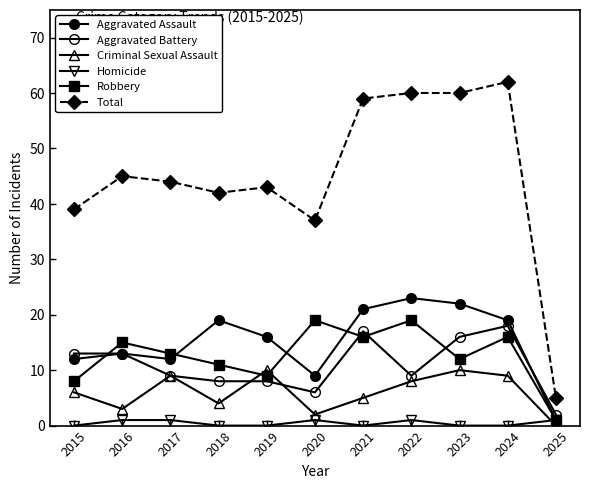

At which category does Homicide reach its first local valley?

2021